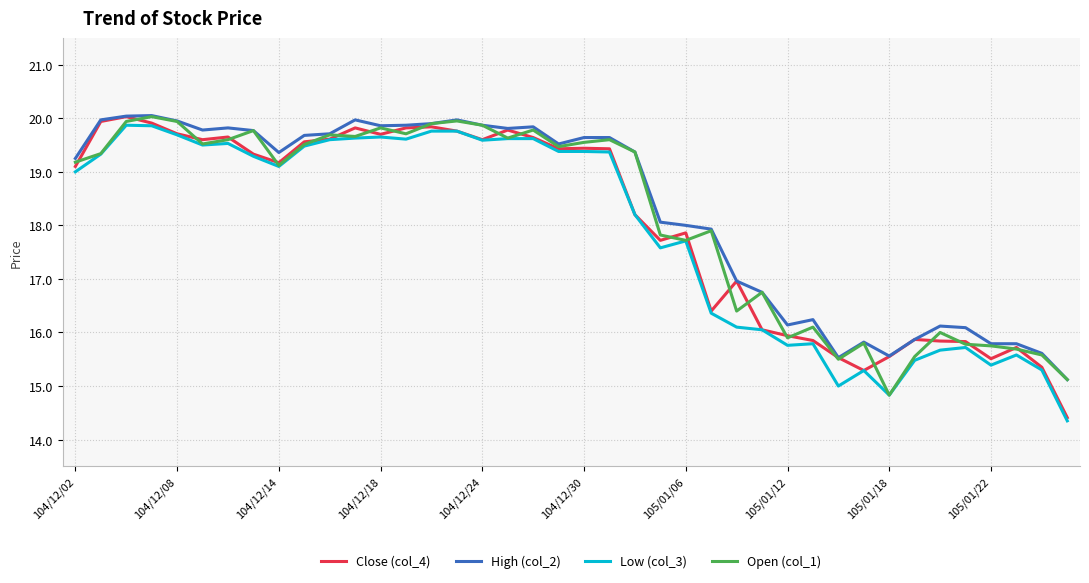

What is the greatest value displayed?

20.1